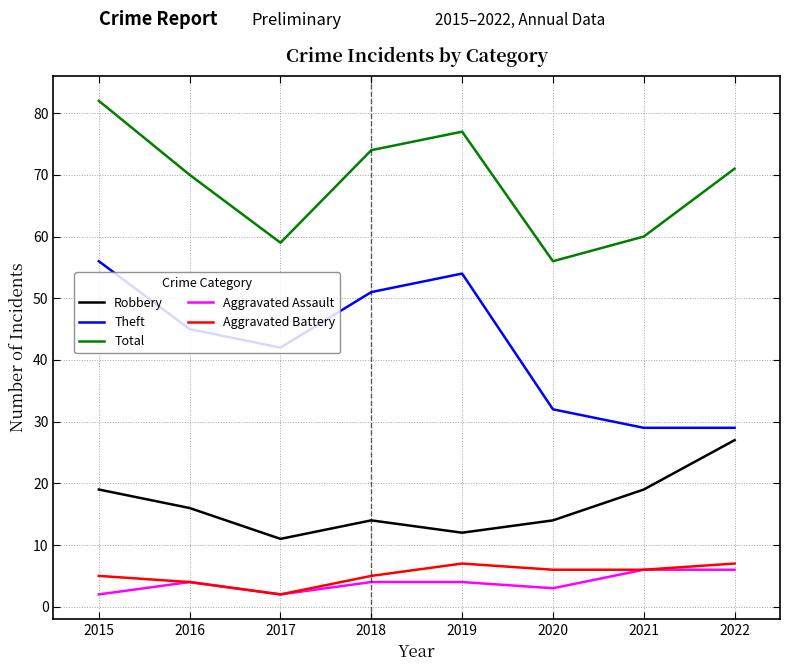

What is the maximum value for Theft?

56